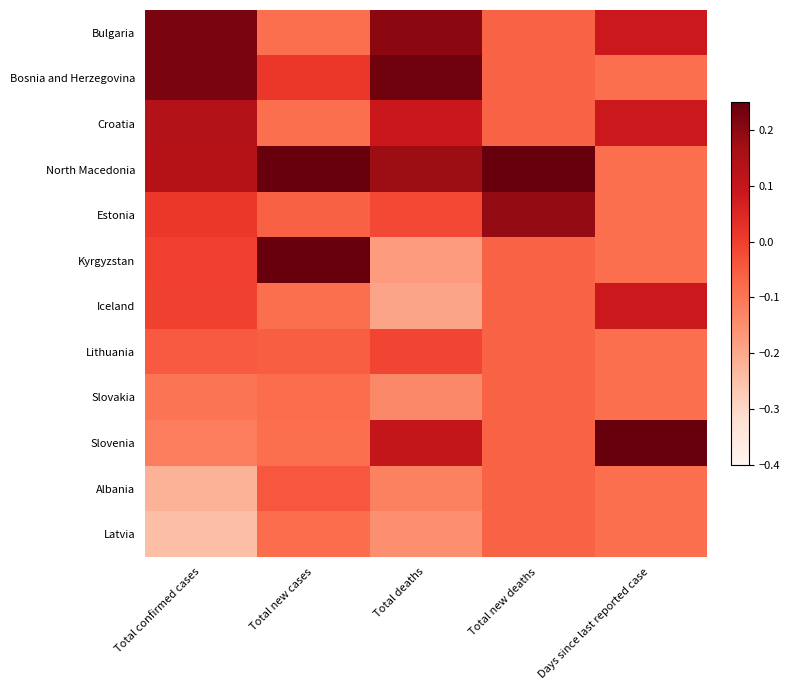

Between Total new deaths and Total new cases, which is larger?

Total new deaths